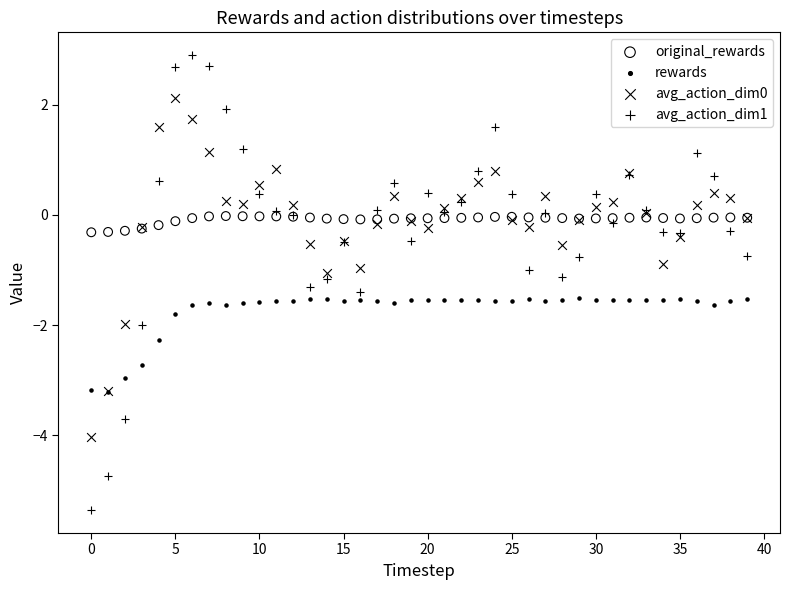

Which series has the widest spread of Y values?

avg_action_dim1